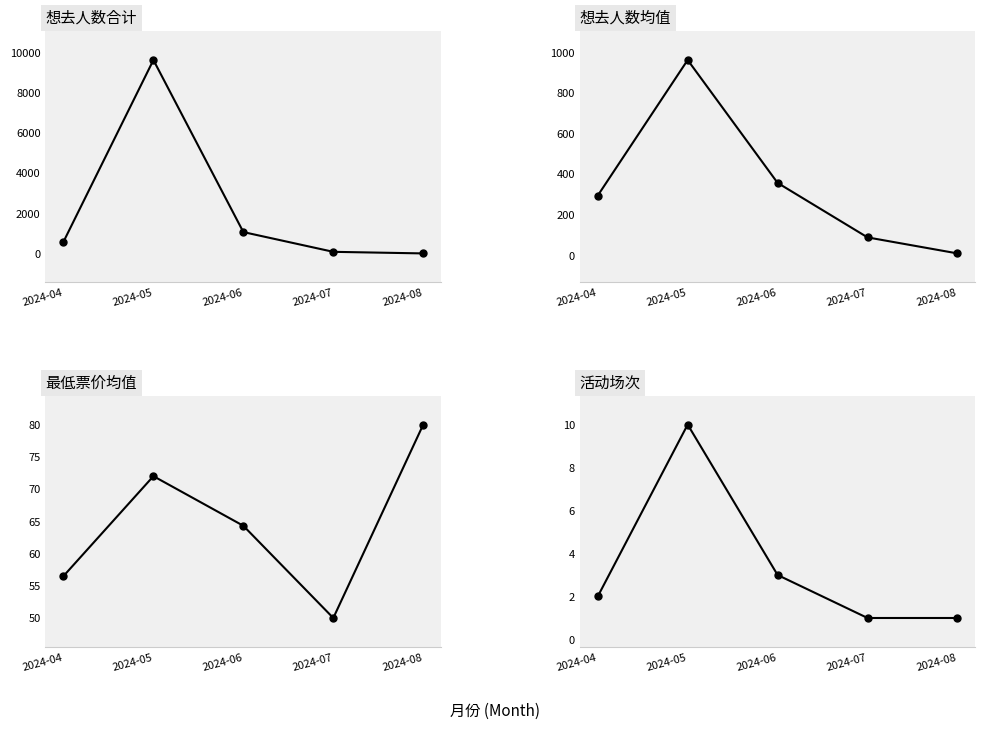

True or false: 活动场次 and 最低票价均值 cross at least once.

False